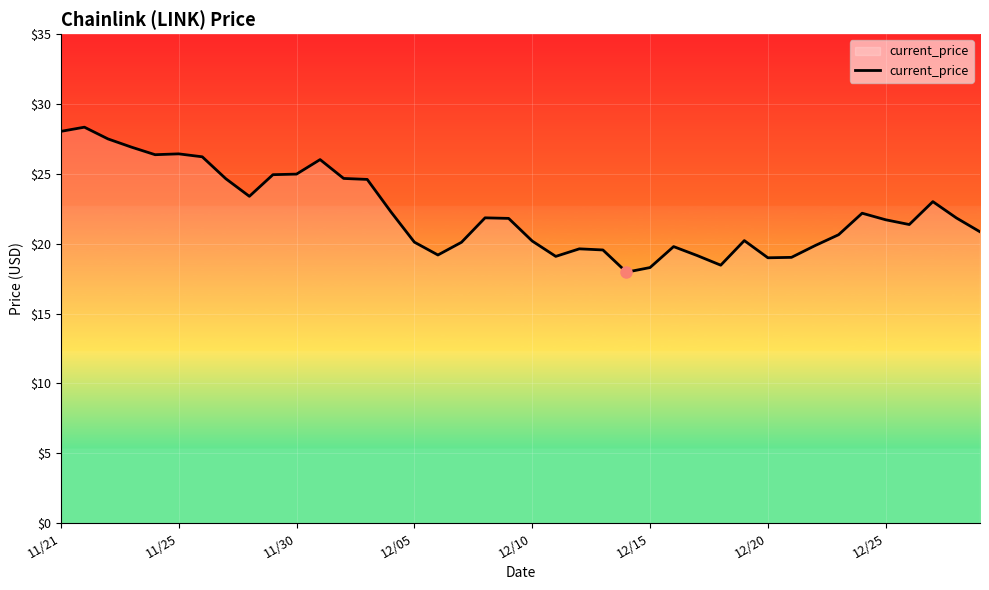

Count the number of categories in the chart.

40